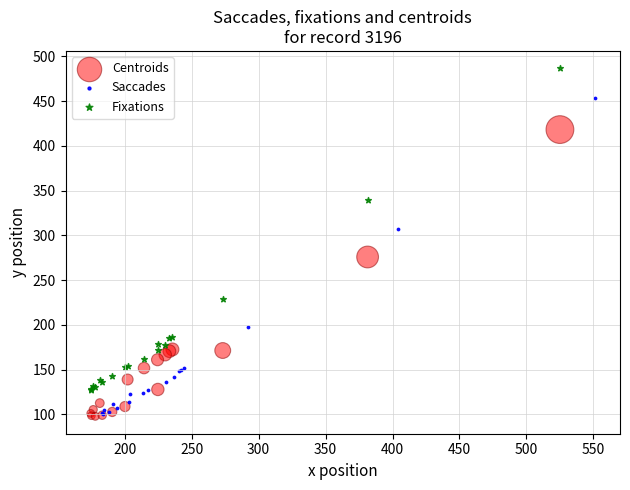

Which series has the largest Y range (max minus min)?

Fixations